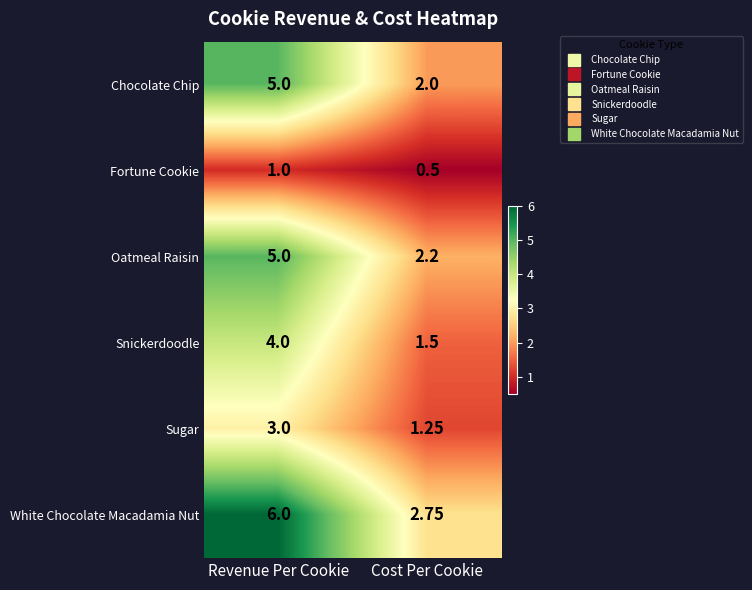

Which series changed the most between Revenue Per Cookie and Cost Per Cookie?

White Chocolate Macadamia Nut